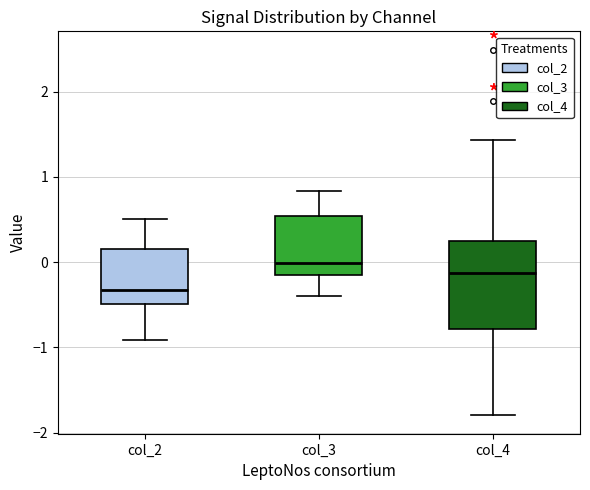

Comparing the boxes themselves (not the whiskers), which one is the tallest?

col_4